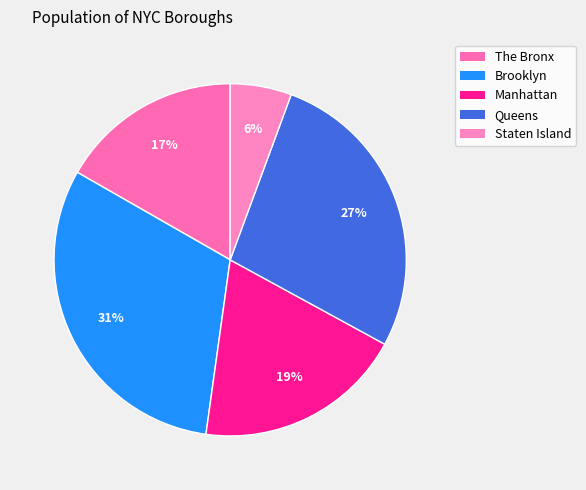

Count the number of slices in the pie.

5